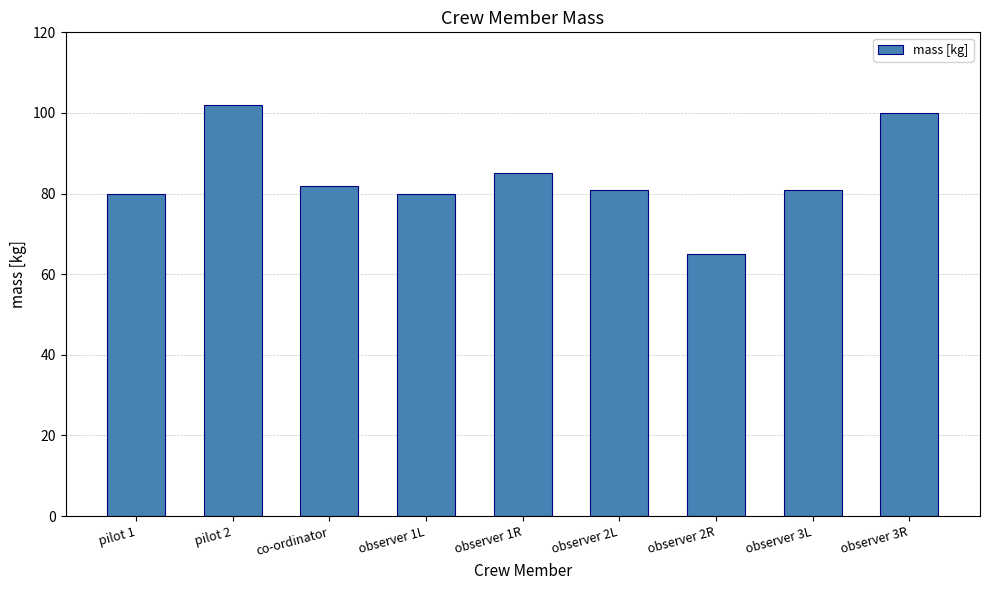

Reading left to right, list all the values displayed in this chart.

pilot 1=80	pilot 2=102	co-ordinator=82	observer 1L=80	observer 1R=85	observer 2L=81	observer 2R=65	observer 3L=81	observer 3R=100